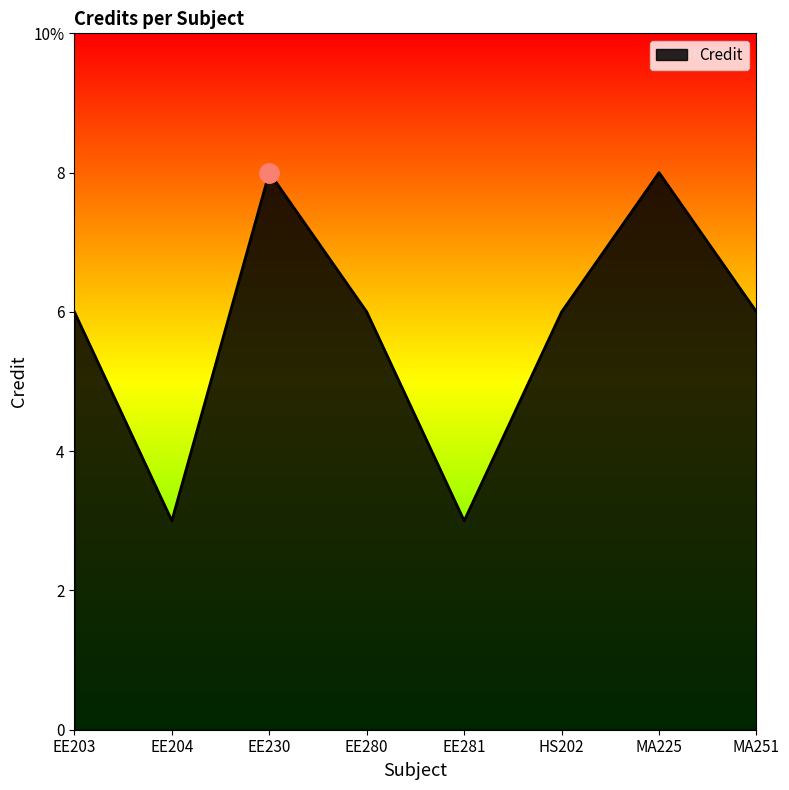

Does the chart have visible grid lines?

No